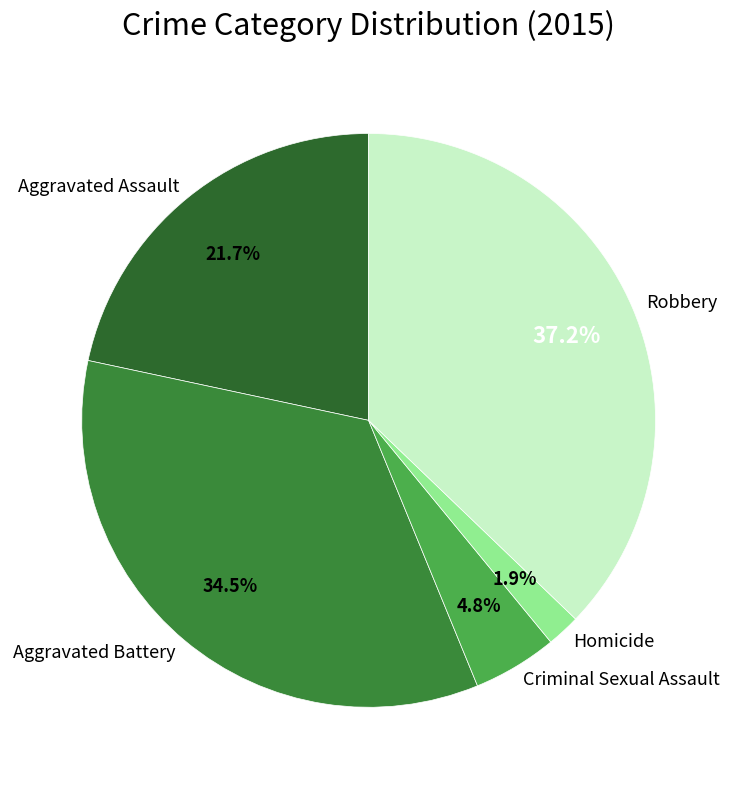

Is there a majority slice in this chart?

No